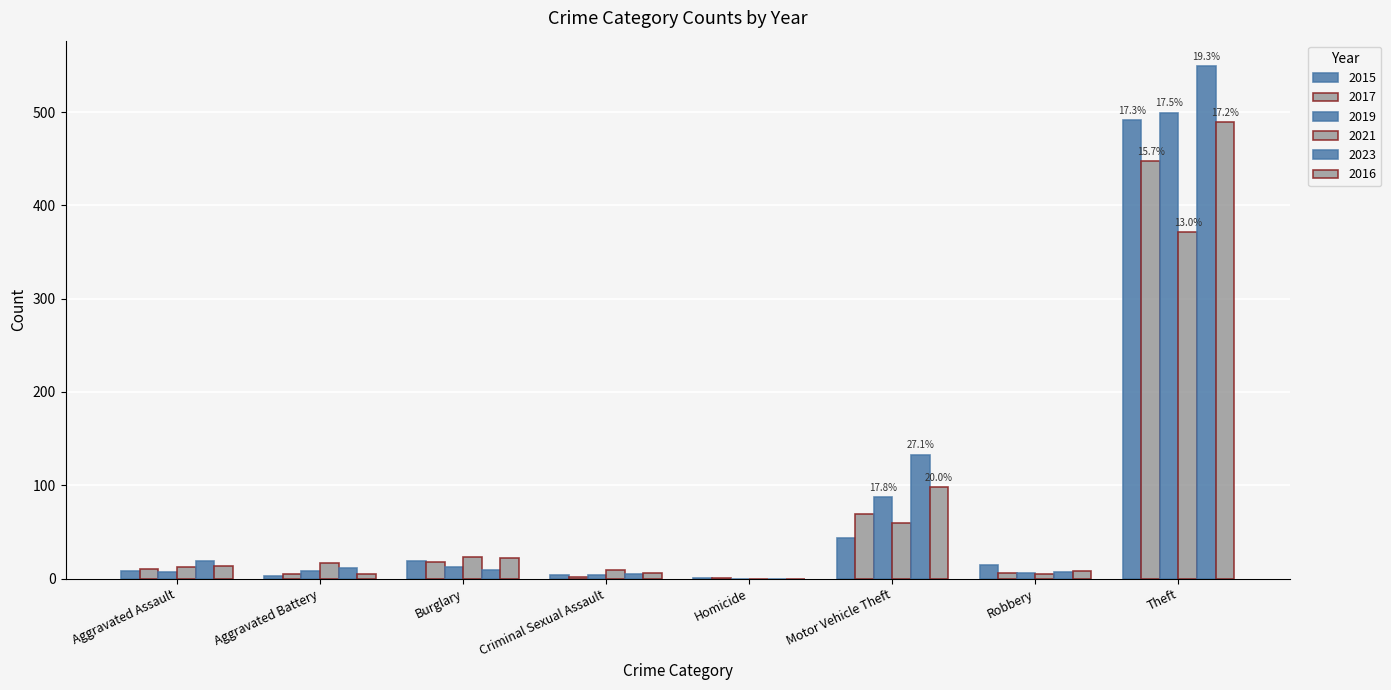

Is it true that 2021 equals 9 at Criminal Sexual Assault?

True